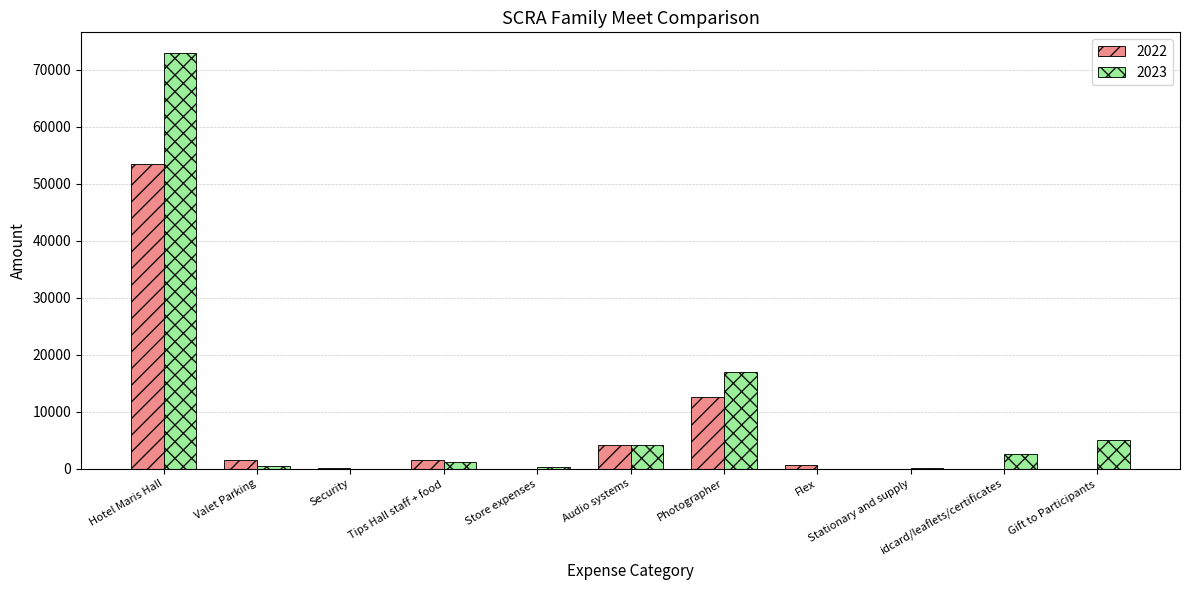

Which series has the largest range (max minus min)?

2023